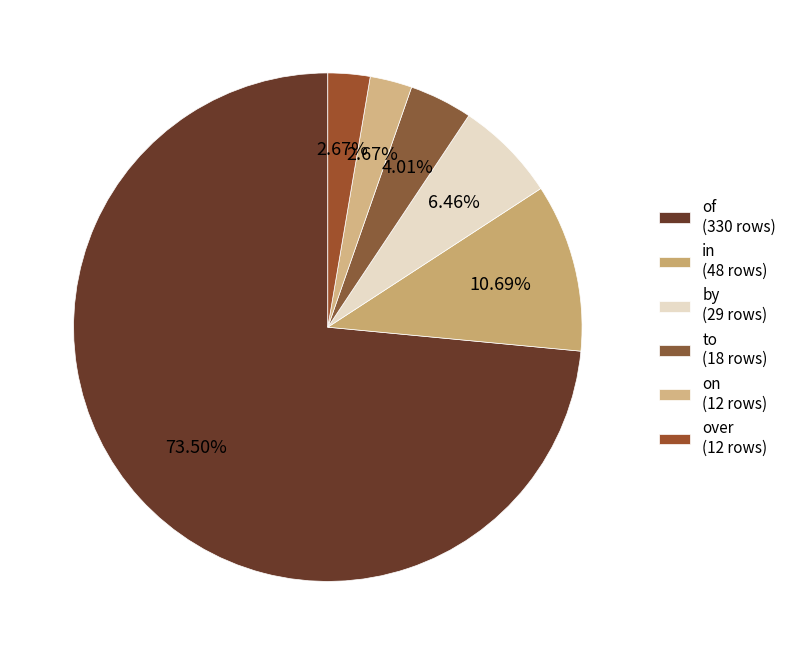

The over slice represents 3% of the pie. True or false?

True